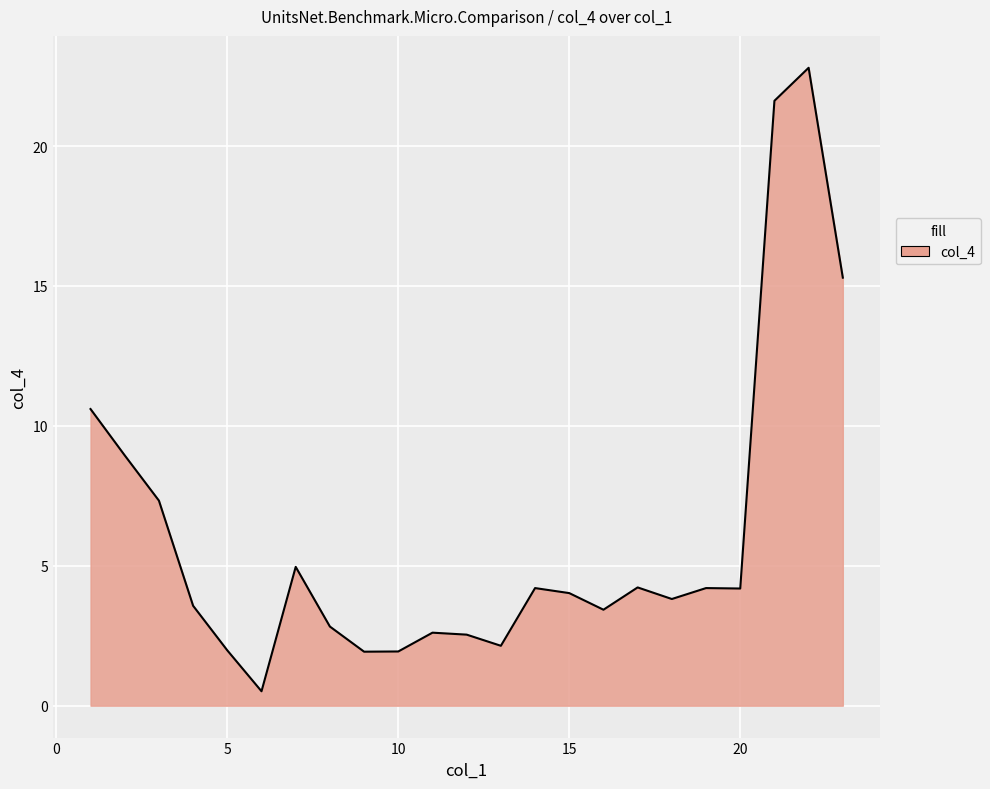

What is the average value?

6.1